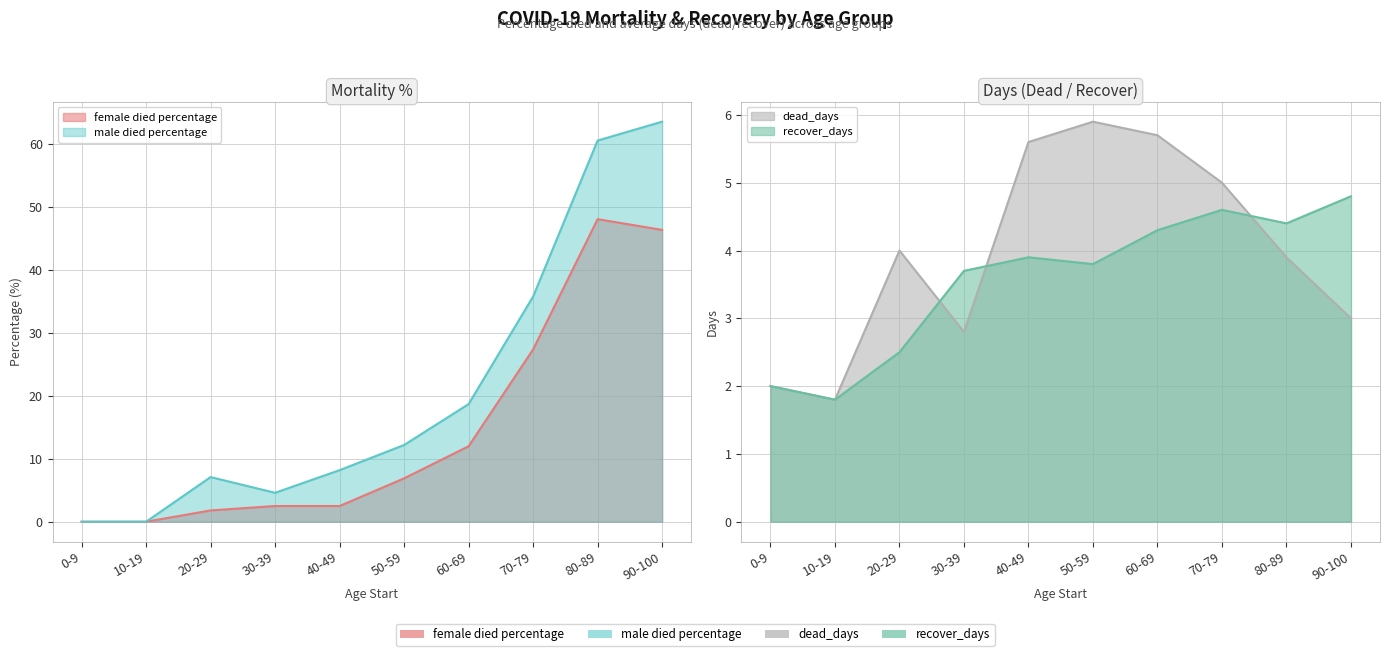

How many data points in male died percentage are above 12?

5